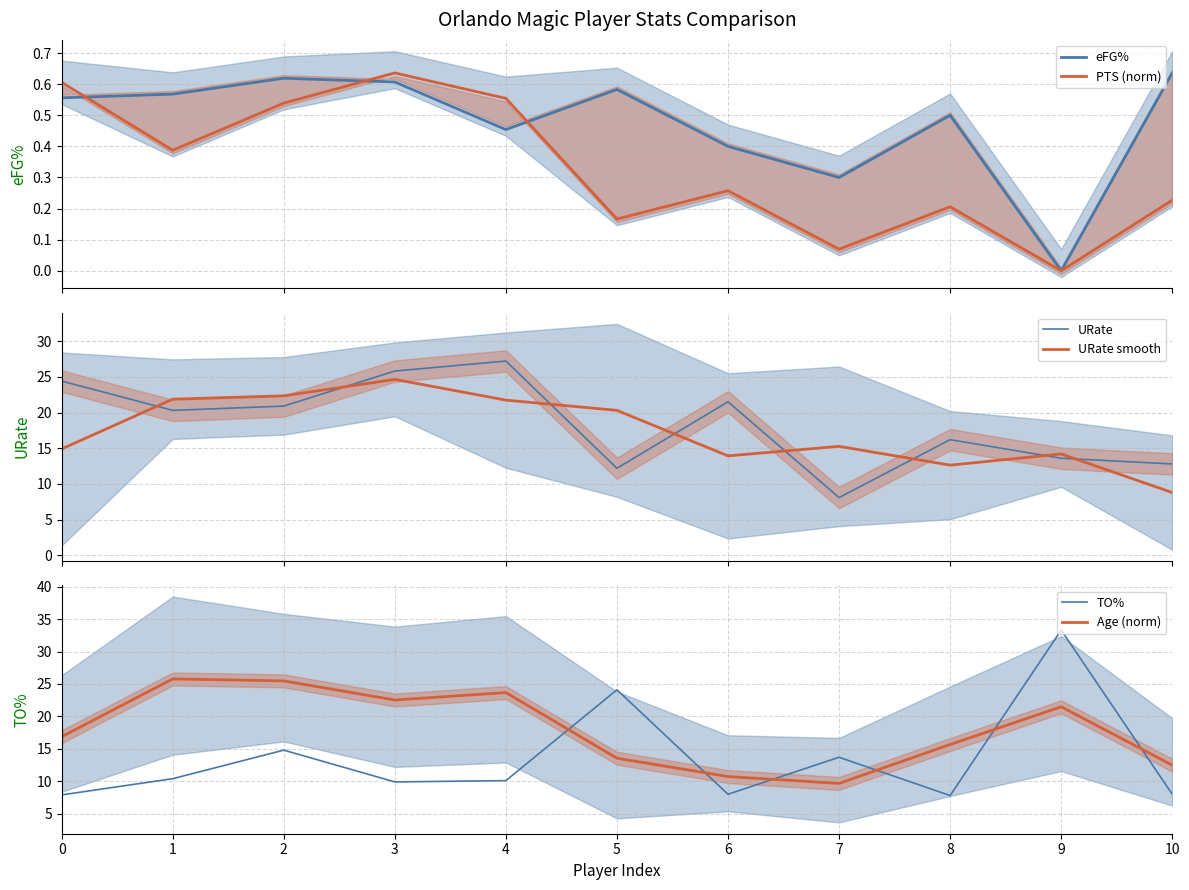

How many interior local valleys does the eFG% series have?

3